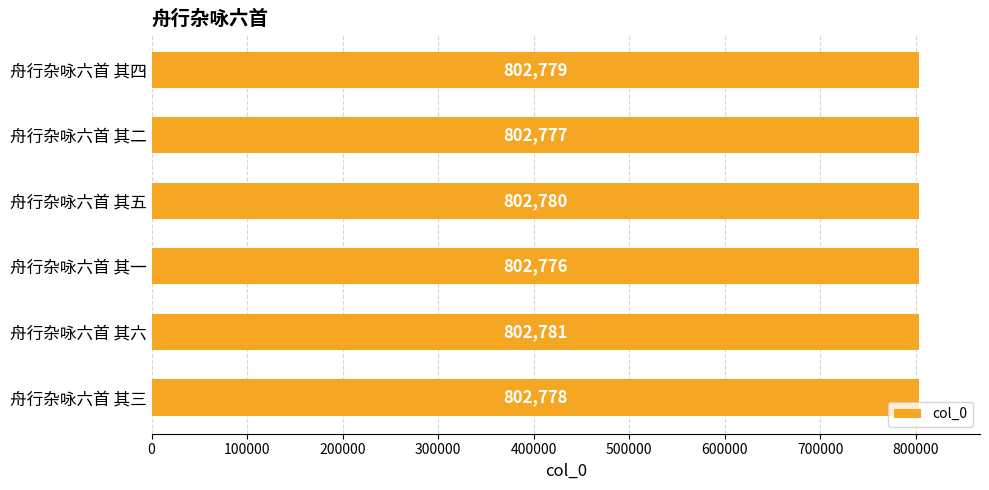

Count the number of categories in the chart.

6